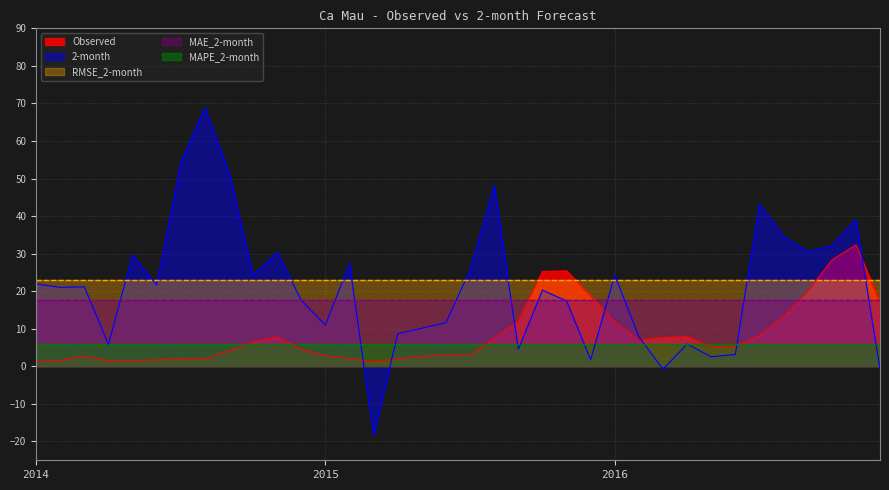

At which label is MAPE_2-month closest to 5?

2014-01